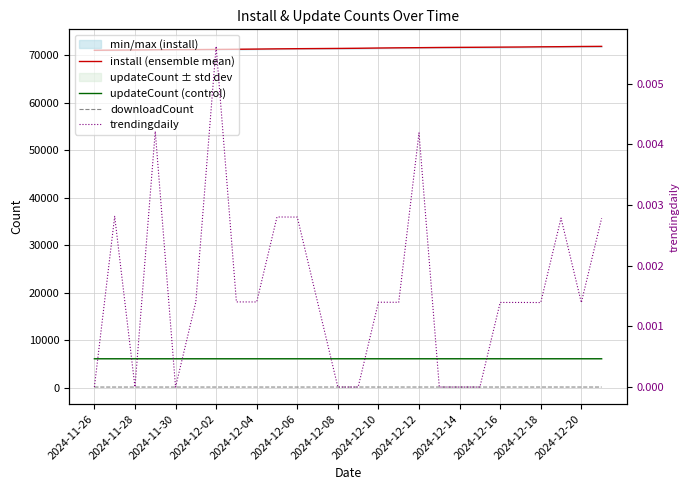

Count the downloadCount values in the range 103 to 106.

26